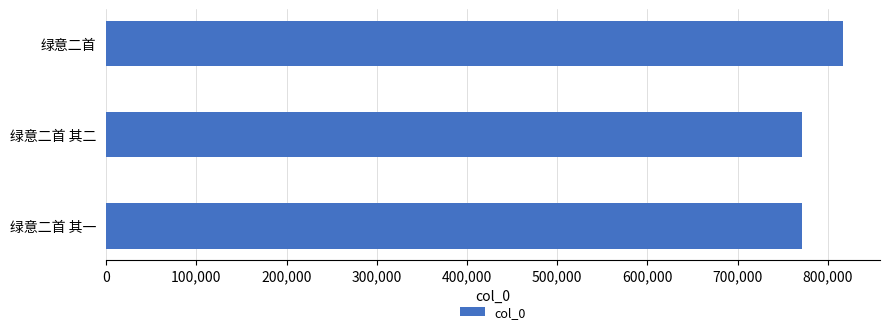

How many bars are there in total?

3